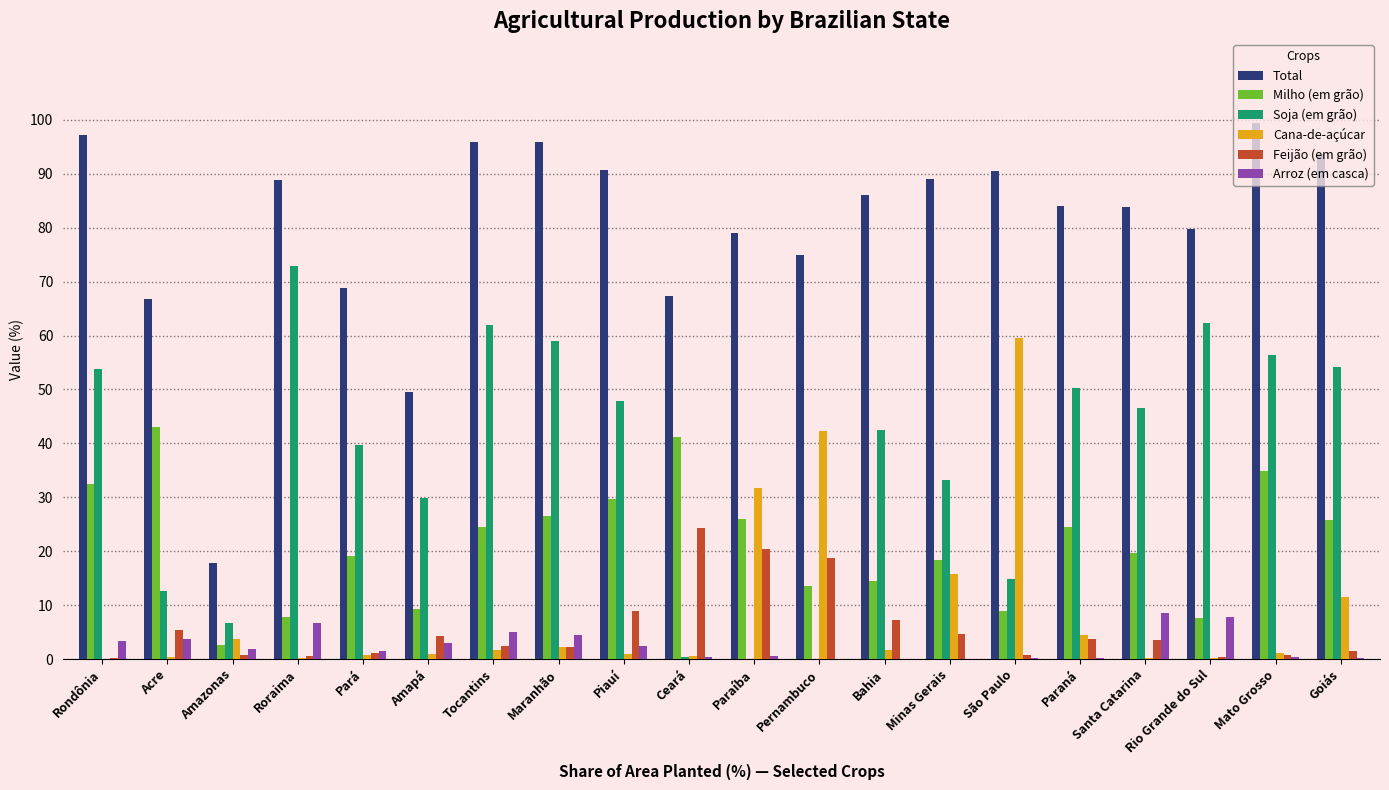

What are all the series names shown in the legend?

Total, Milho (em grão), Soja (em grão), Cana-de-açúcar, Feijão (em grão), Arroz (em casca)